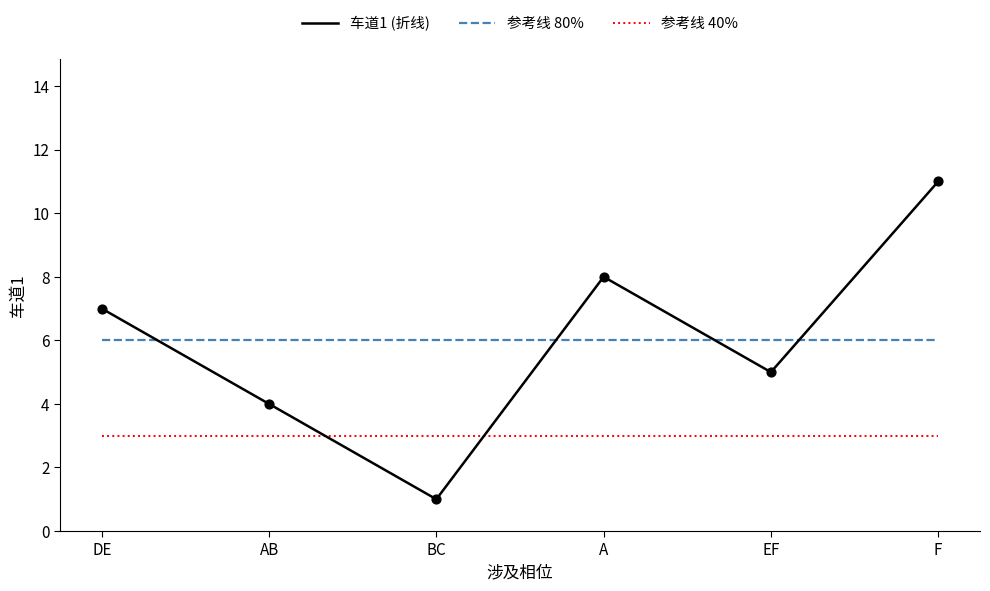

Which series has the widest spread of values?

车道1 (折线)